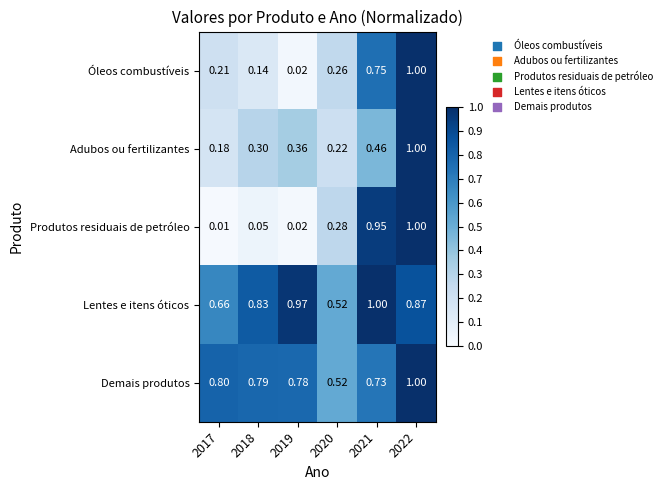

Which series has the widest spread of values?

Produtos residuais de petróleo